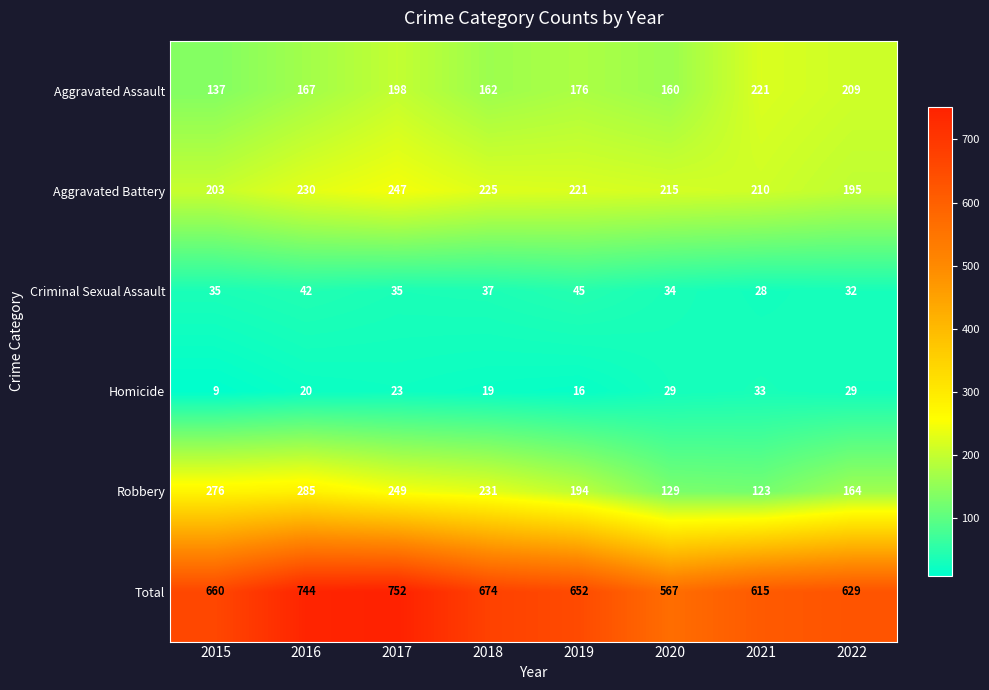

At which category is the sum across all series the highest?

2017